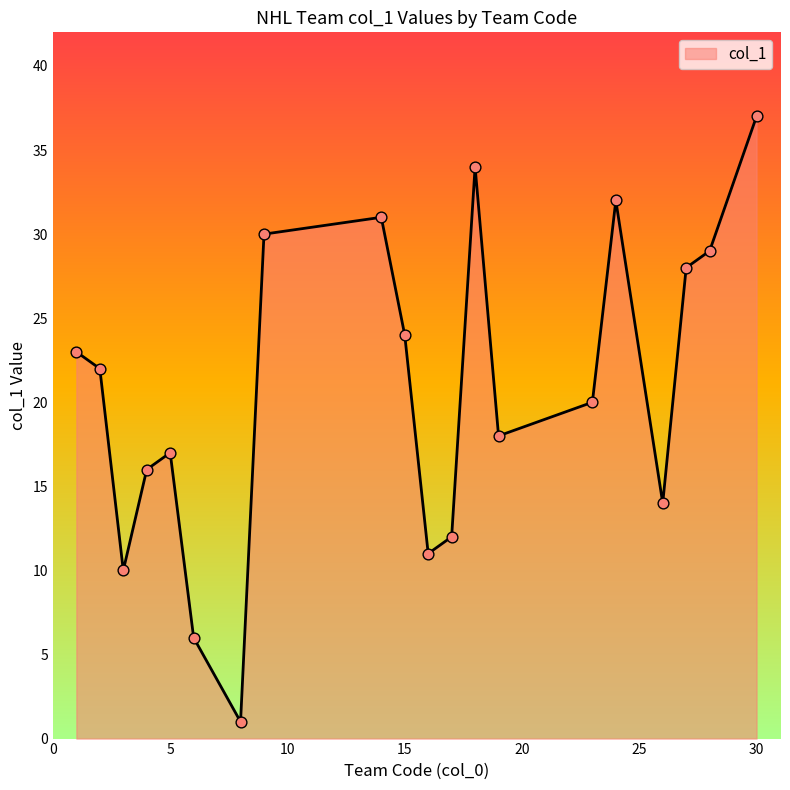

What is the difference between the maximum and minimum values?

36